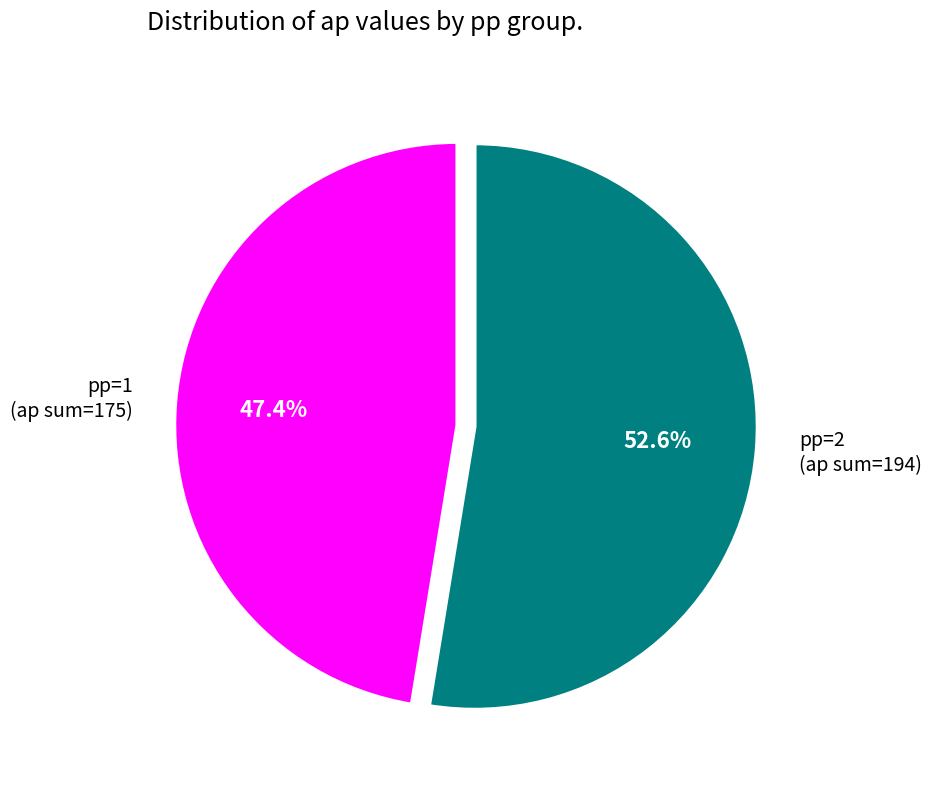

Between pp=1 (ap sum=175) and pp=2 (ap sum=194), which is larger?

pp=2 (ap sum=194)